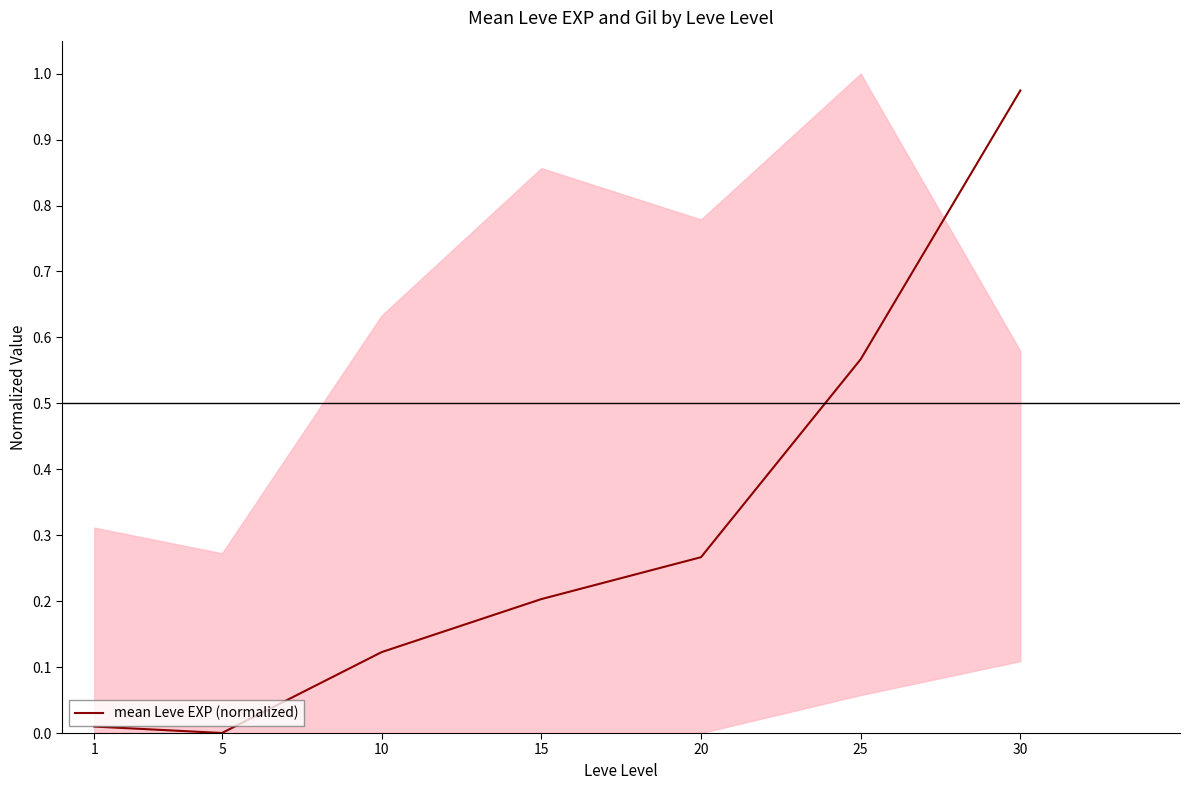

What is the greatest value displayed?

1.0